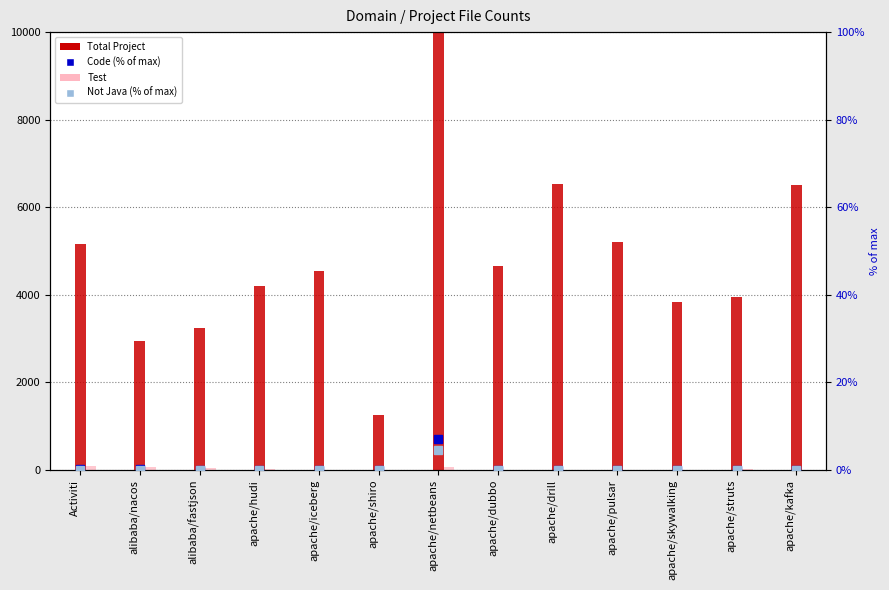

Which has a higher value, alibaba/nacos or apache/iceberg?

apache/iceberg